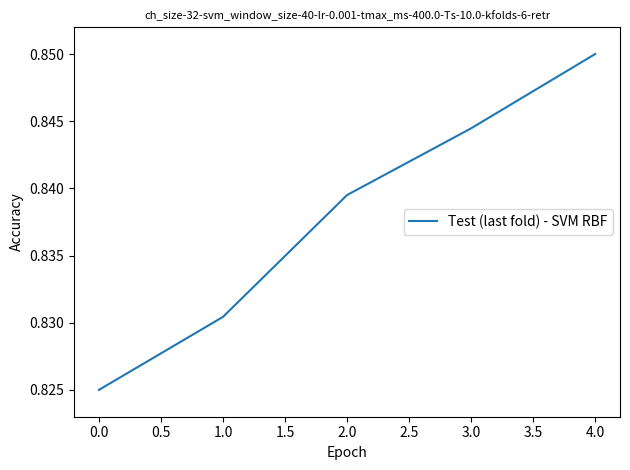

What position from the left is 1.0?

2